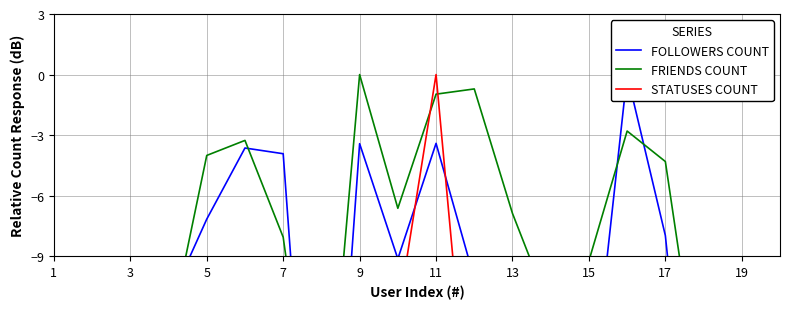

Is this an area chart (filled region under the line)?

No